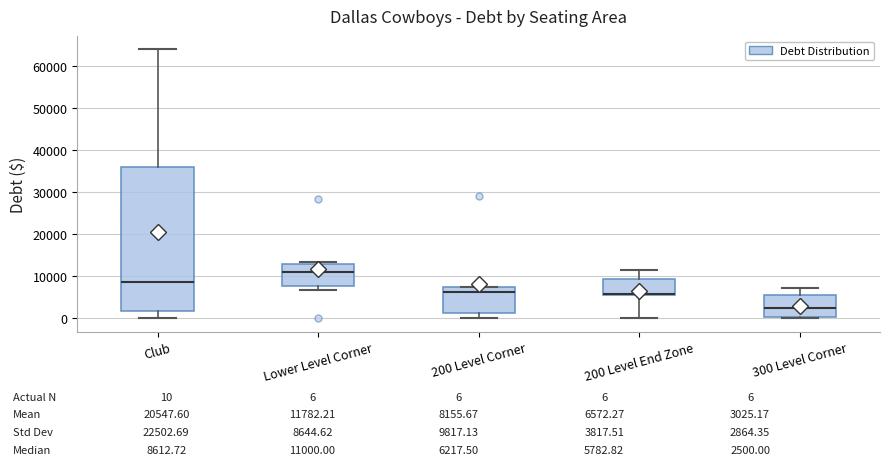

Which box is the tallest, from its lower edge to its upper edge?

Club